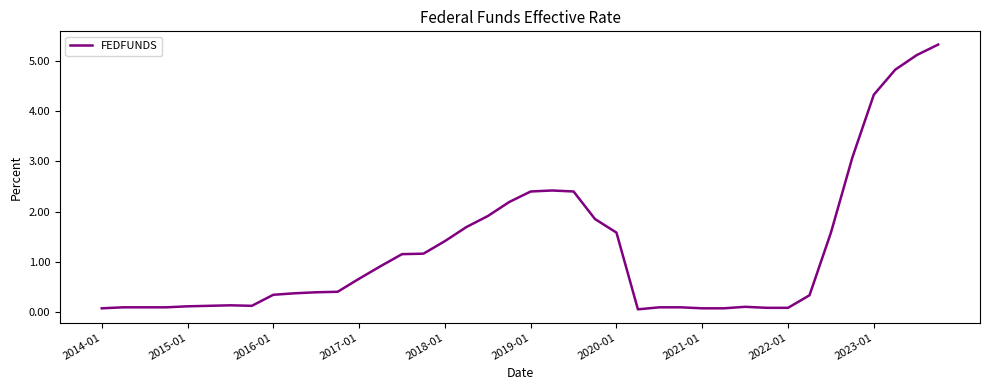

What is the greatest value displayed?

5.3